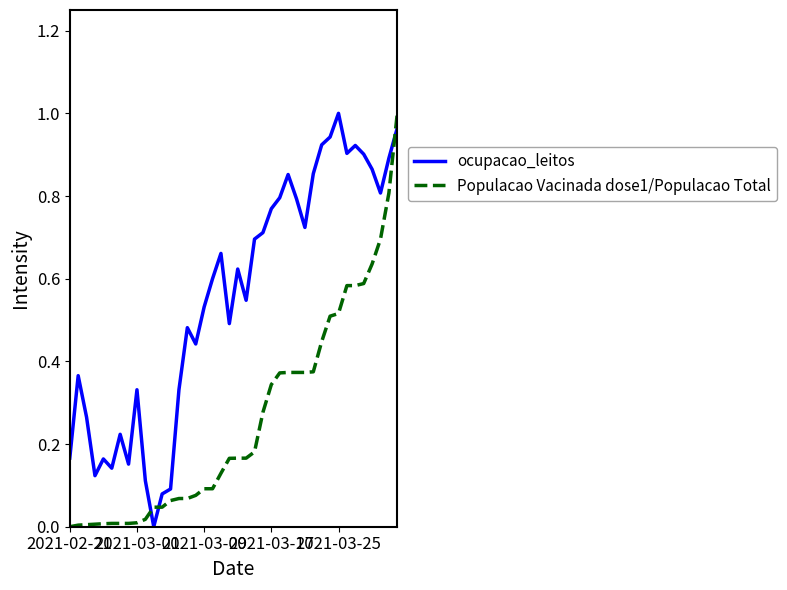

Which series has the largest total across all categories?

ocupacao_leitos